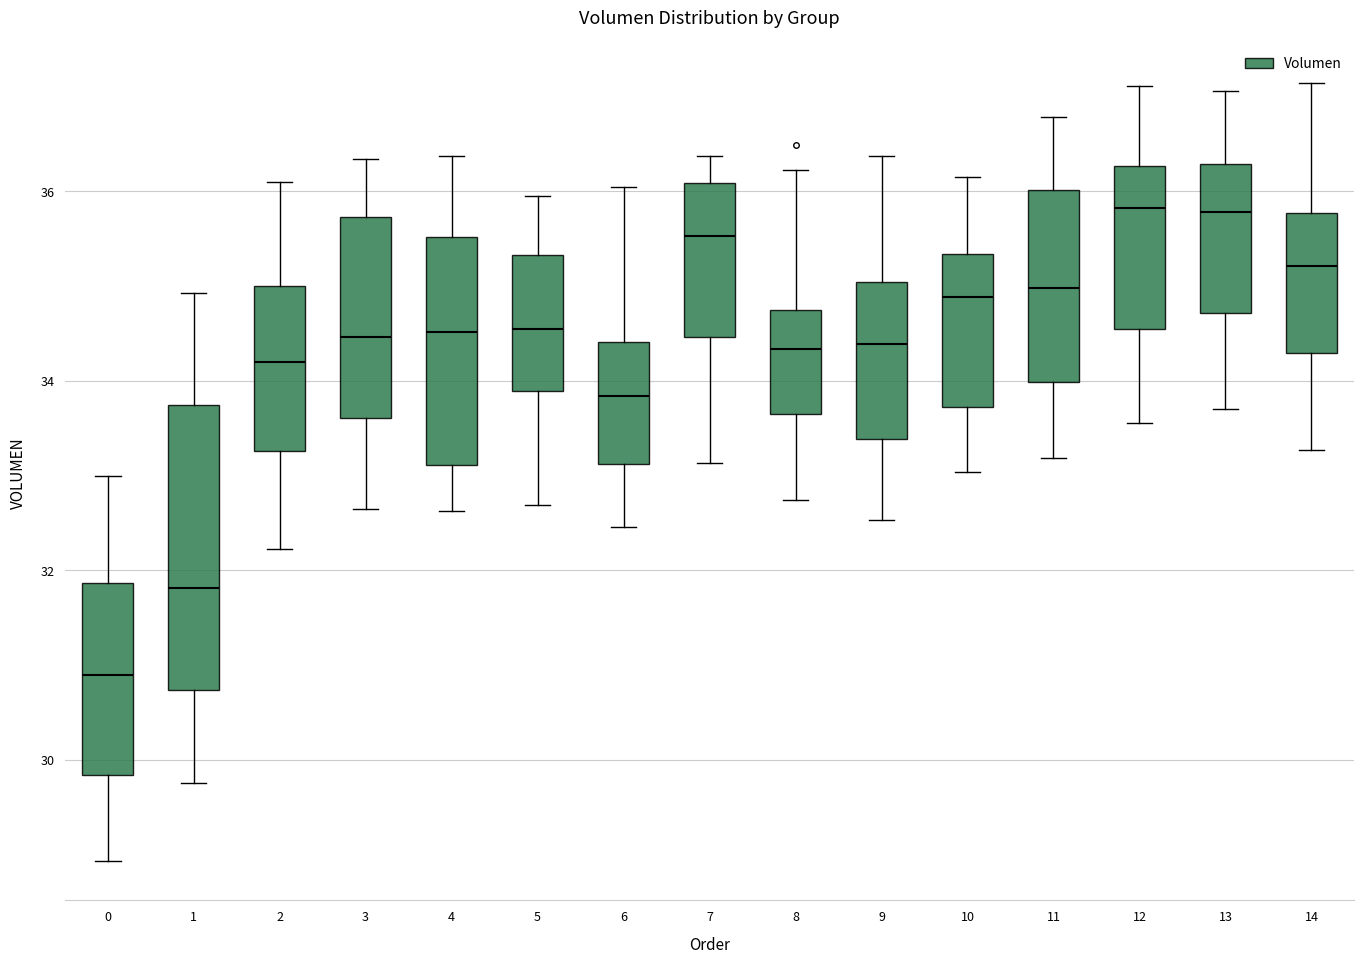

Reading left to right, transcribe this box plot: for each box, give where its median line is, the range the box spans, and where its two whiskers end, as read against the y-axis. The values are not printed on the chart, so give them approximately, as read against the axis.

0: median 30.8, box 29.8 to 31.8, whiskers 29.0 to 33.0
1: median 31.8, box 30.8 to 33.8, whiskers 29.8 to 35.0
2: median 34.2, box 33.2 to 35.0, whiskers 32.2 to 36.0
3: median 34.4, box 33.6 to 35.8, whiskers 32.6 to 36.4
4: median 34.6, box 33.2 to 35.6, whiskers 32.6 to 36.4
5: median 34.6, box 33.8 to 35.4, whiskers 32.6 to 36.0
6: median 33.8, box 33.2 to 34.4, whiskers 32.4 to 36.0
7: median 35.6, box 34.4 to 36.0, whiskers 33.2 to 36.4
8: median 34.4, box 33.6 to 34.8, whiskers 32.8 to 36.2
9: median 34.4, box 33.4 to 35.0, whiskers 32.6 to 36.4
10: median 34.8, box 33.8 to 35.4, whiskers 33.0 to 36.2
11: median 35.0, box 34.0 to 36.0, whiskers 33.2 to 36.8
12: median 35.8, box 34.6 to 36.2, whiskers 33.6 to 37.2
13: median 35.8, box 34.8 to 36.2, whiskers 33.8 to 37.0
14: median 35.2, box 34.2 to 35.8, whiskers 33.2 to 37.2